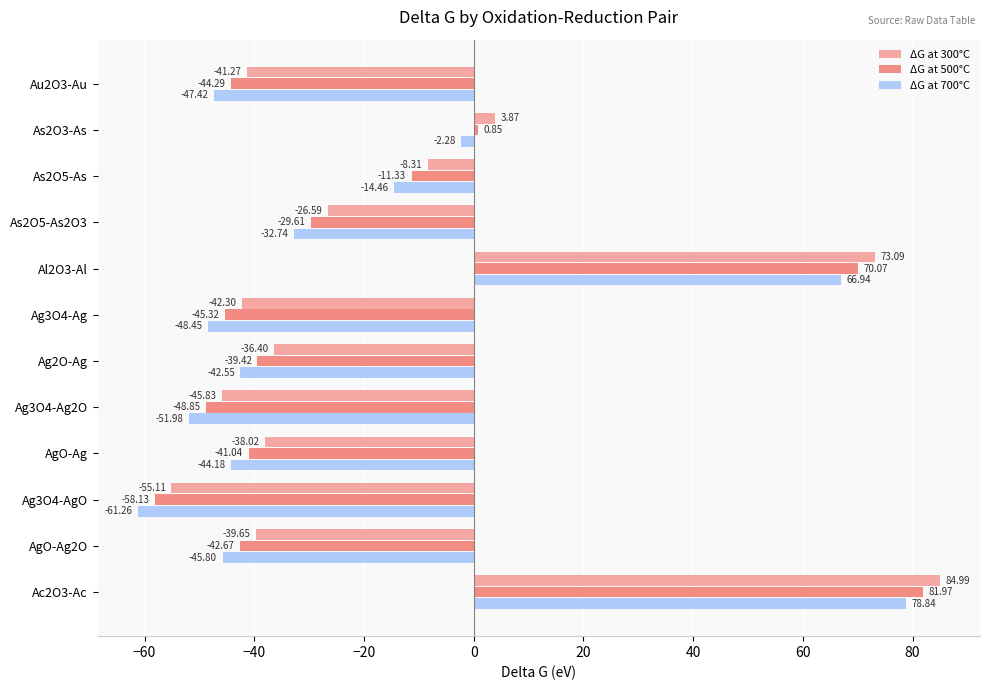

How many negative values does the ΔG at 700°C series have?

10